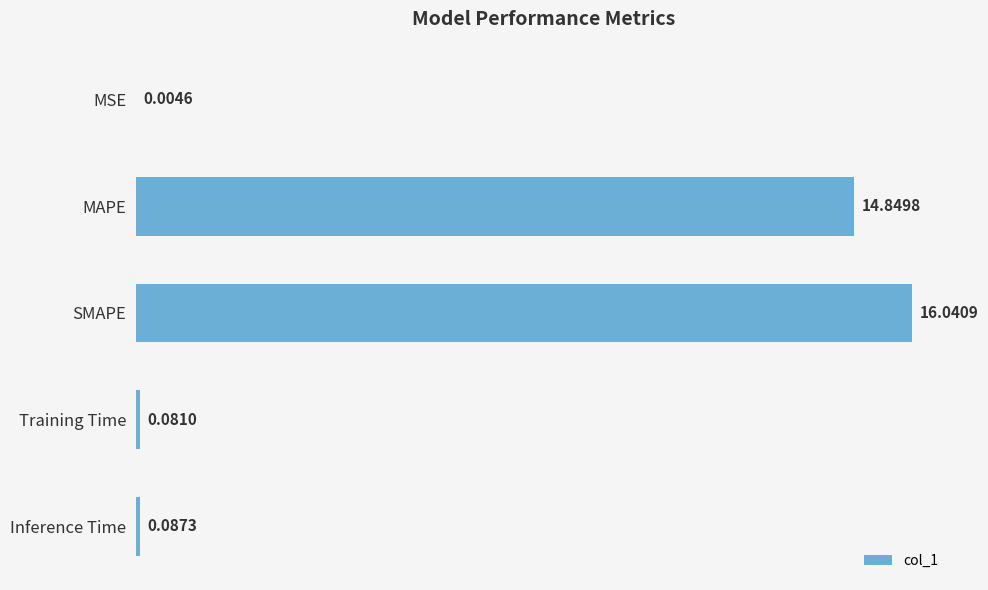

Between Training Time and MAPE, which is larger?

MAPE